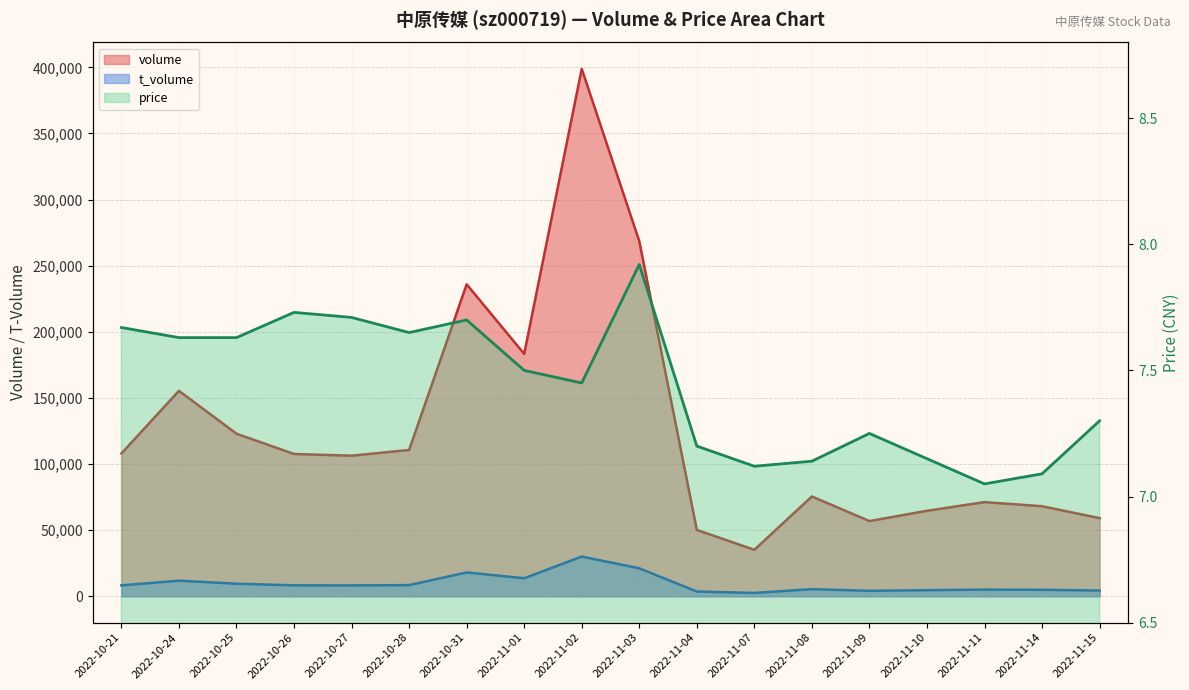

Which has a higher value, 2022-10-26 or 2022-10-28?

2022-10-28